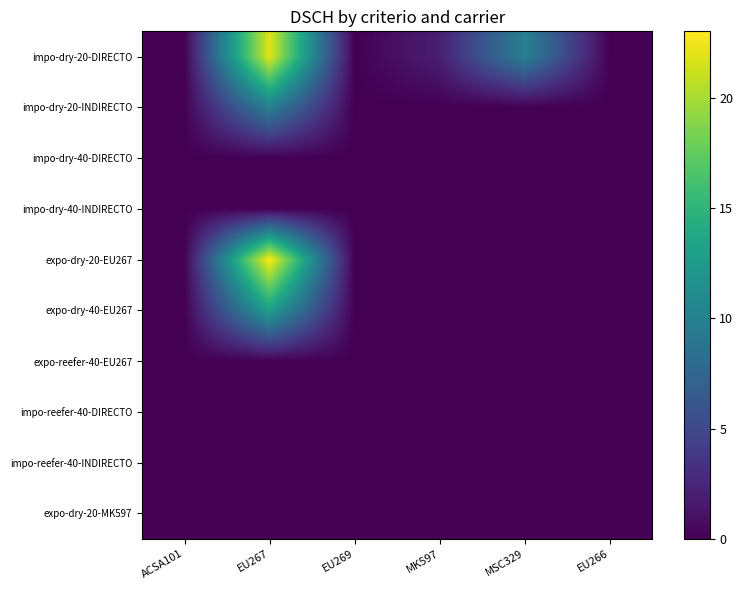

How many categories are shown in the chart?

6